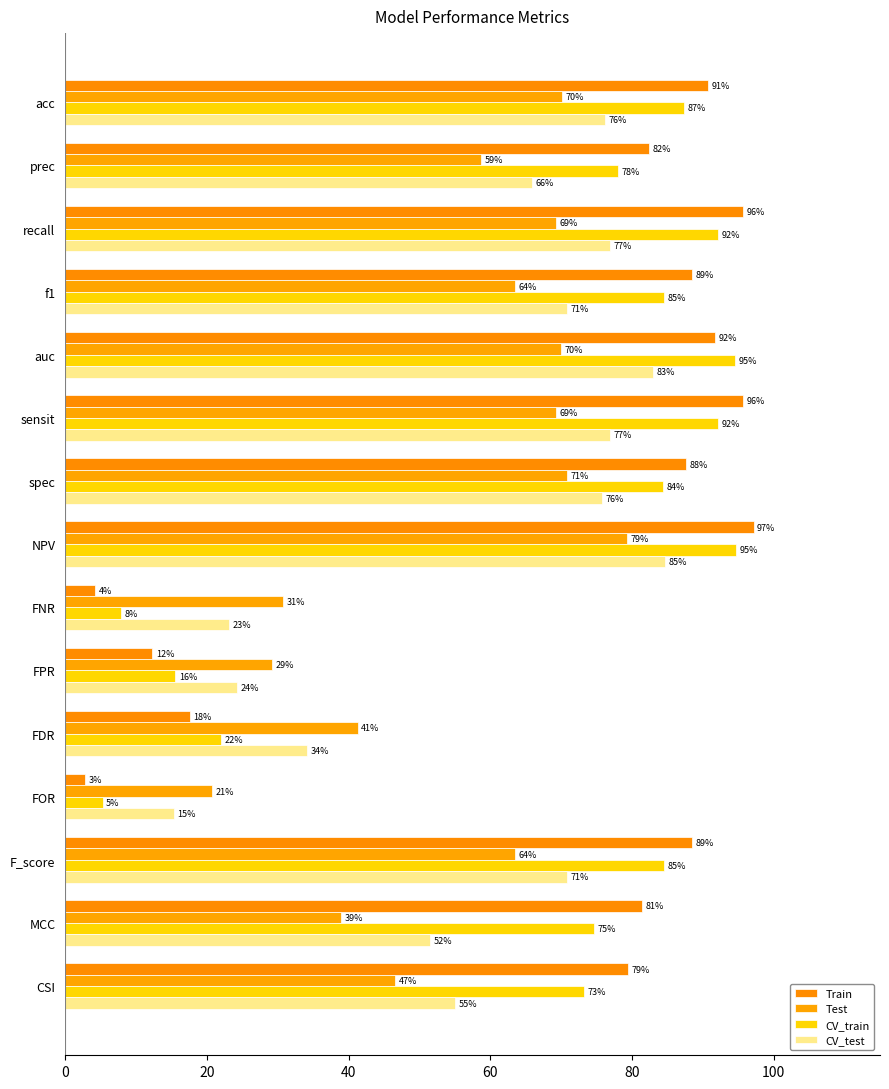

Count the number of data series in this chart.

4